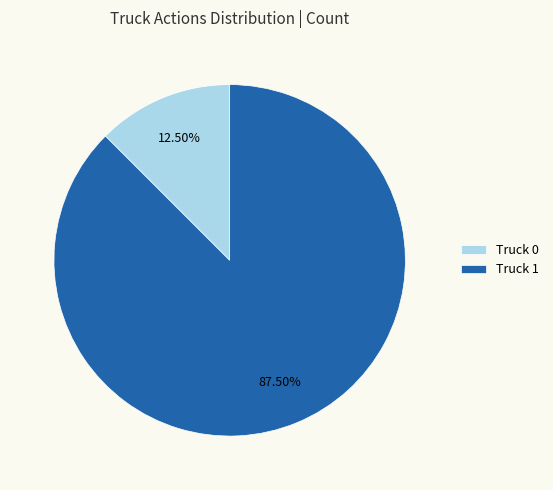

Which slice represents more than half of the pie?

Truck 1